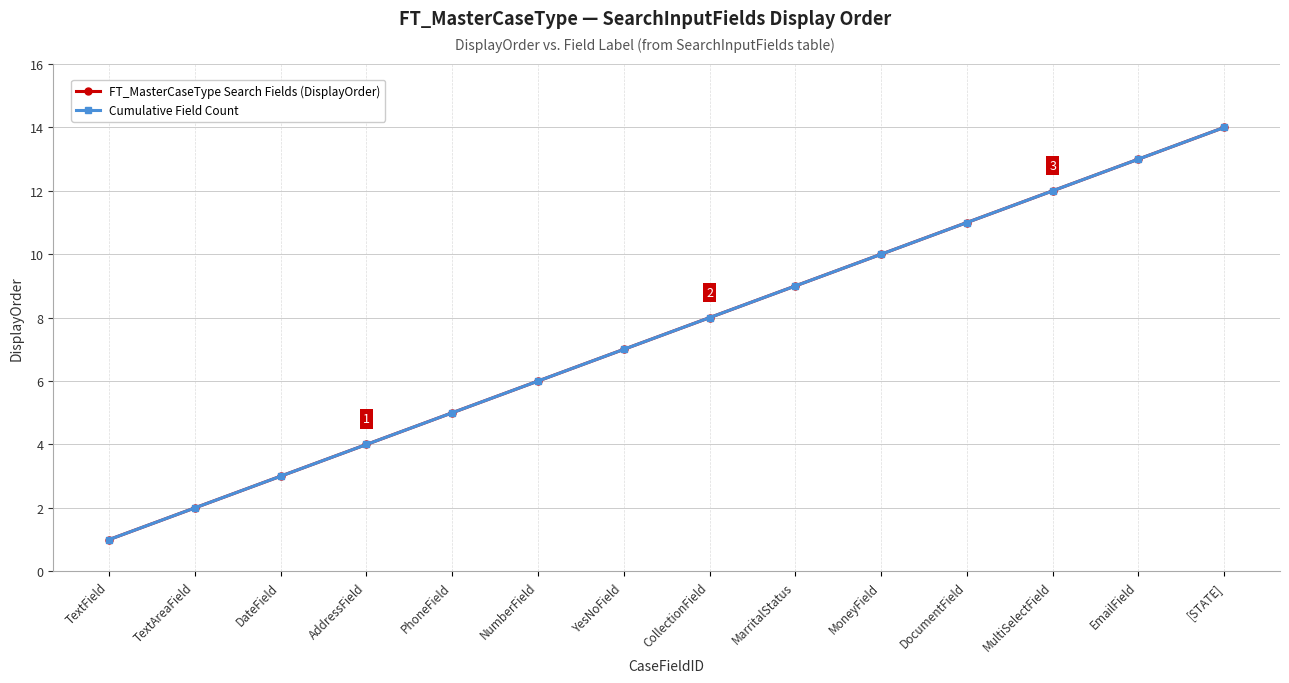

Does the chart have visible grid lines?

Yes